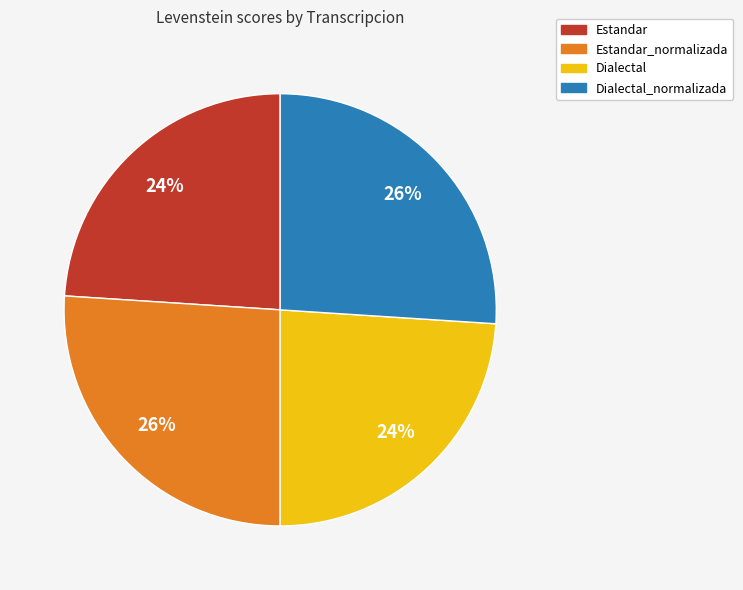

Is there a majority slice in this chart?

No